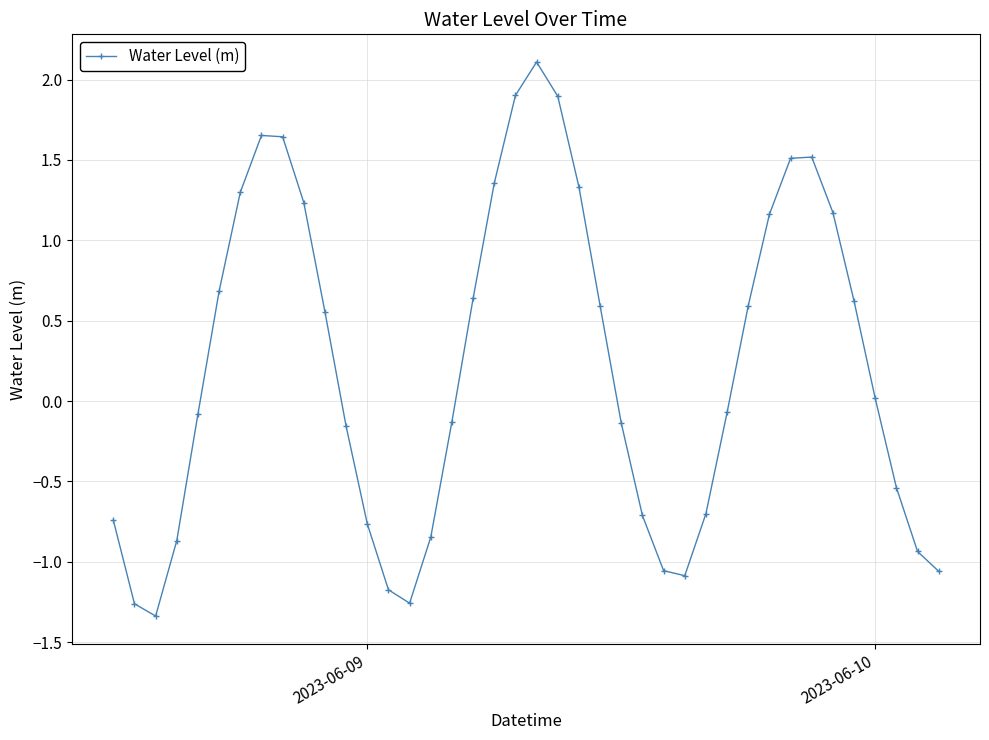

What is the value of the 4th point from the left?

-0.9